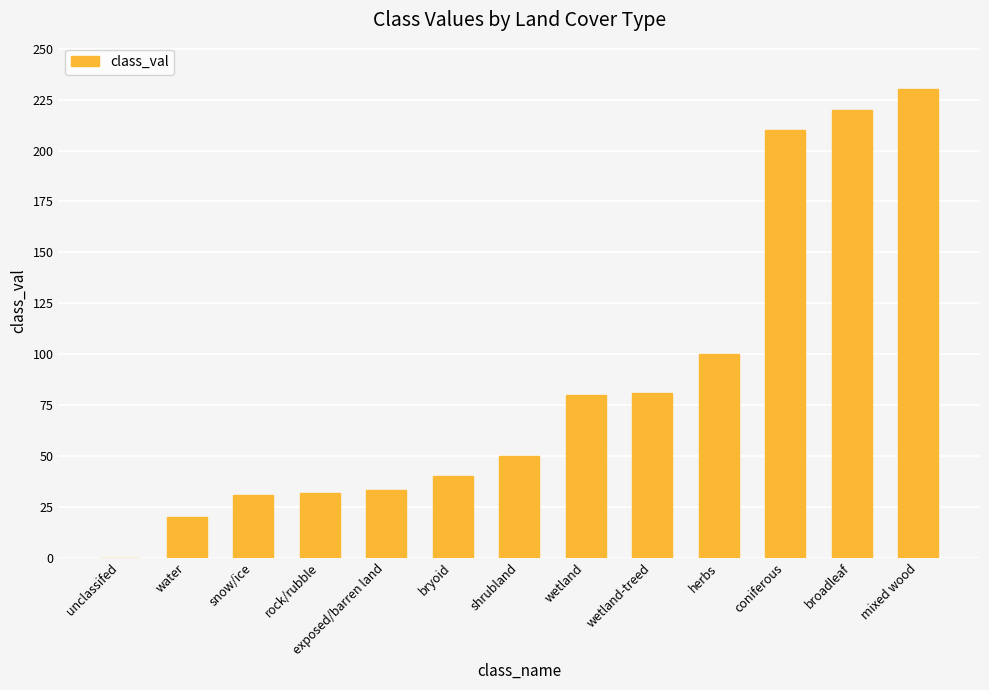

What is the change in value from unclassifed to wetland?

+80